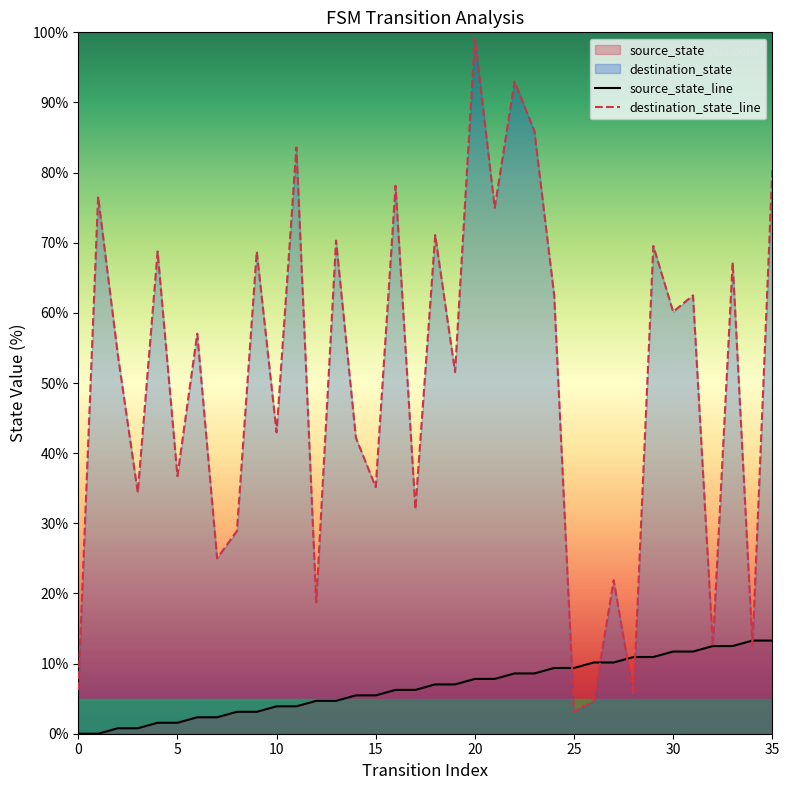

Rank the series at 14 from highest to lowest value.

destination_state_line, source_state_line